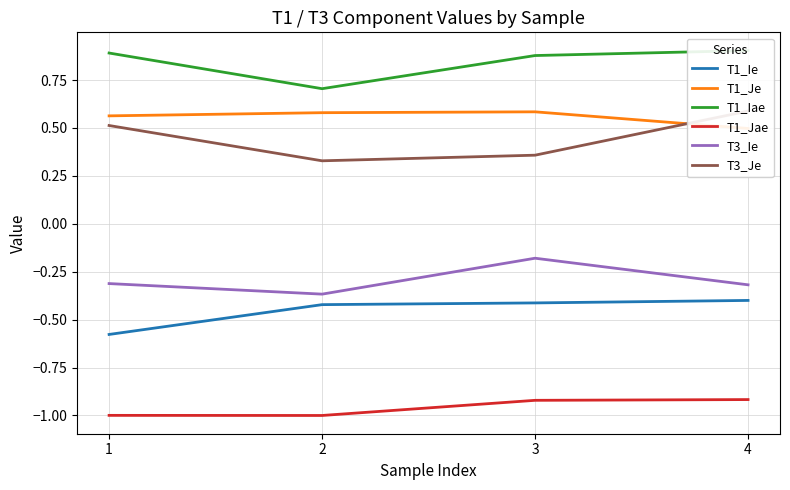

Reading right to left, what are all the values shown in this chart?

T1_Ie: -0.4	-0.4	-0.4	-0.6
T1_Je: 0.5	0.6	0.6	0.6
T1_Iae: 0.9	0.9	0.7	0.9
T1_Jae: -0.9	-0.9	-1.0	-1.0
T3_Ie: -0.3	-0.2	-0.4	-0.3
T3_Je: 0.6	0.4	0.3	0.5